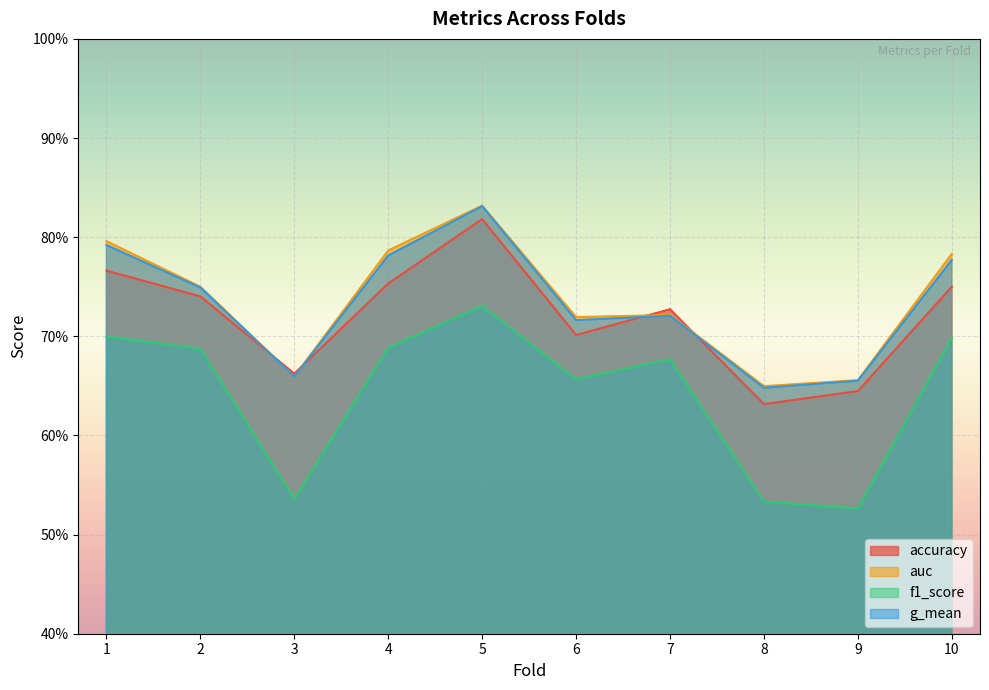

In f1_score, how many points are lower than both neighbors (excluding endpoints)?

3